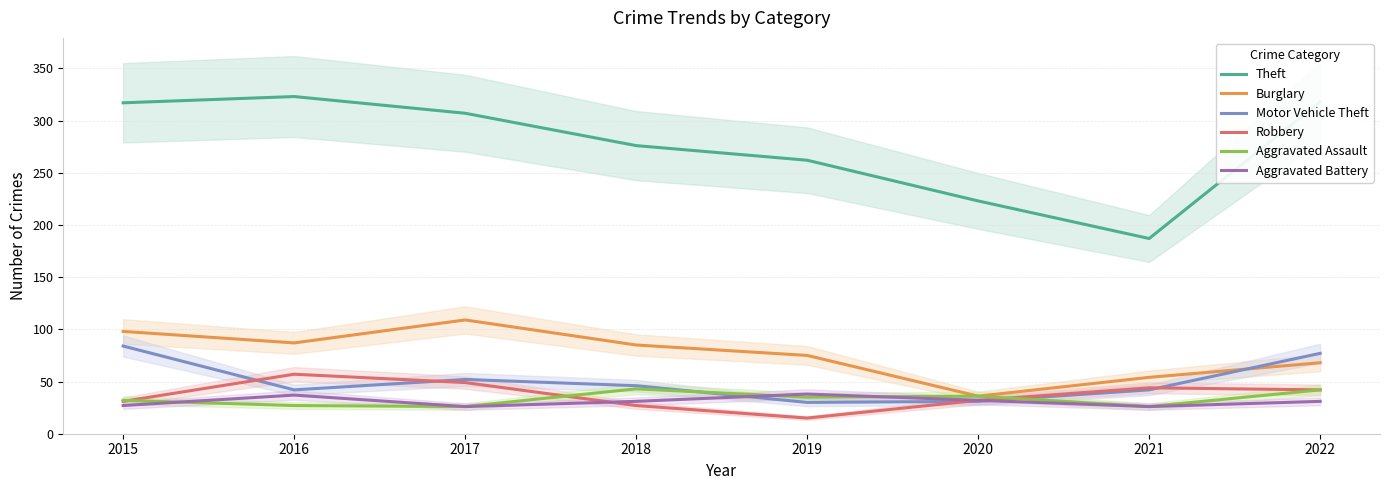

What is the average value of the Theft series?

277